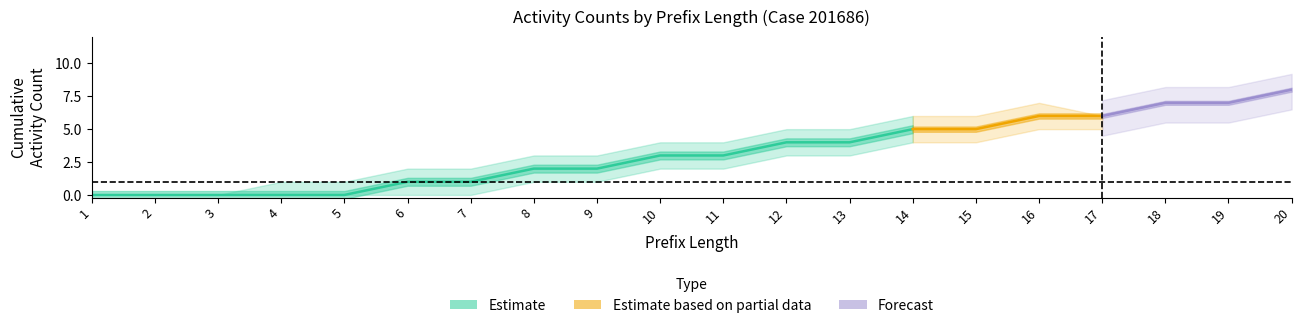

Which category has the lowest value across all series?

1